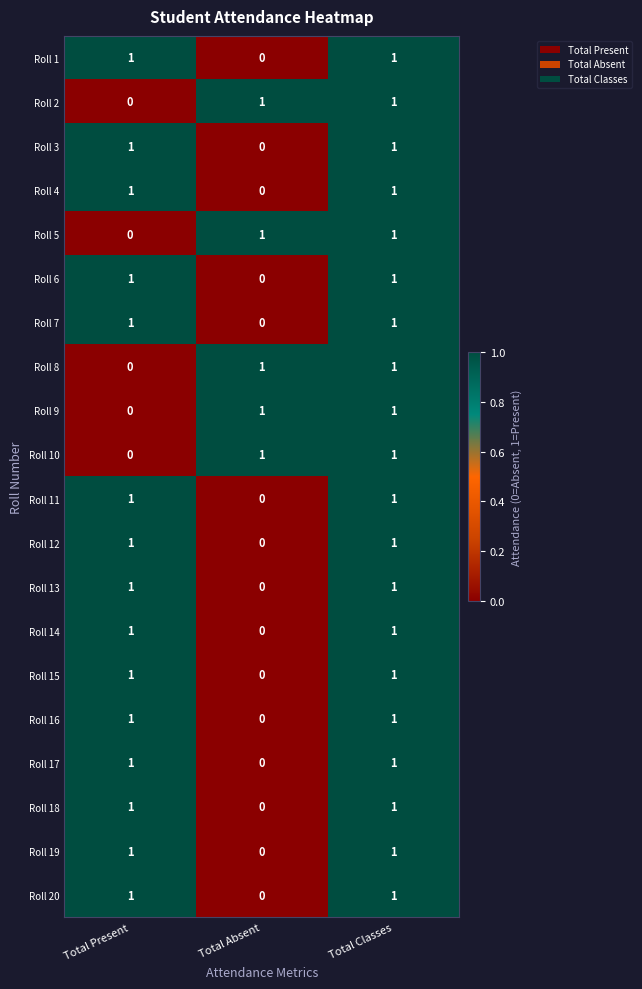

Count the Roll 19 values in the range 0 to 1.

3